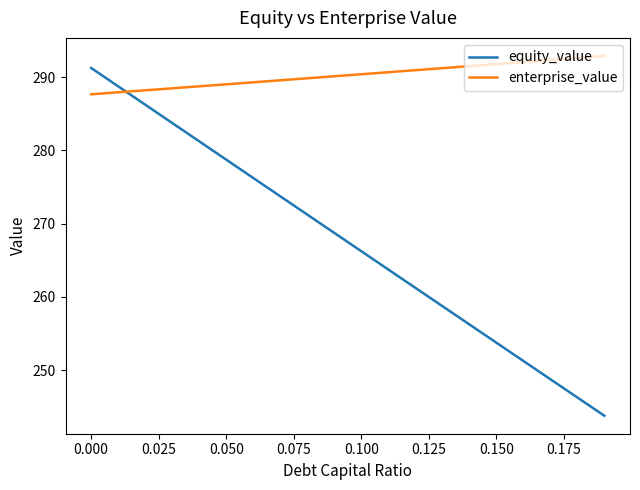

Rank the series by their average value, from lowest to highest.

equity_value, enterprise_value